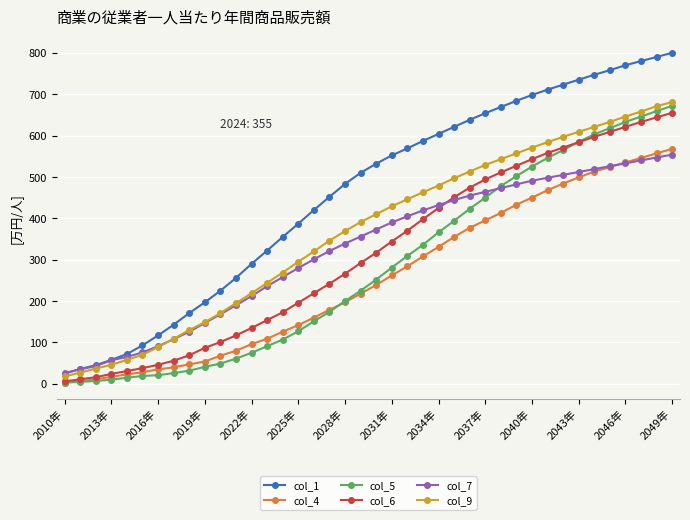

Which series has the largest range (max minus min)?

col_1